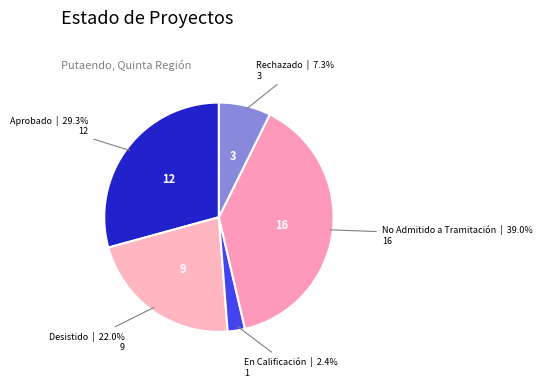

How many segments does this pie chart have?

5